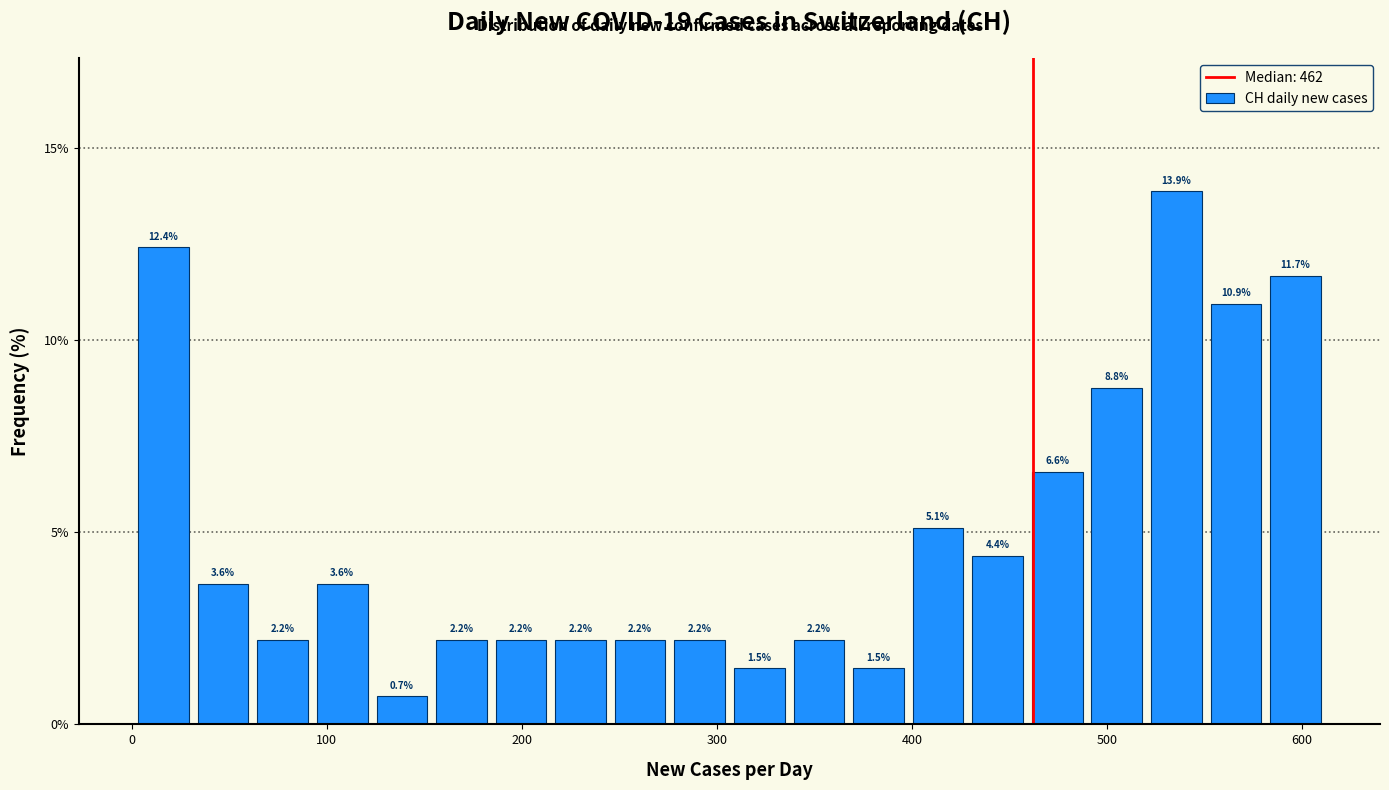

Around what value on the x-axis is the tallest bar? Give the approximate position of its centre, as read against the axis.

540